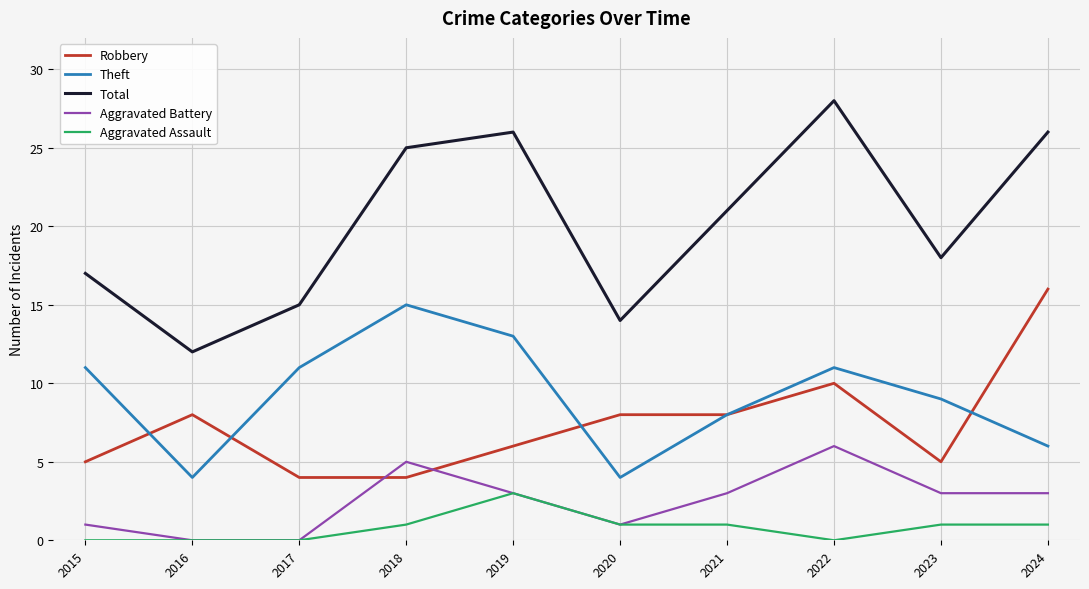

The value of Total at 2021 is 21. True or false?

True